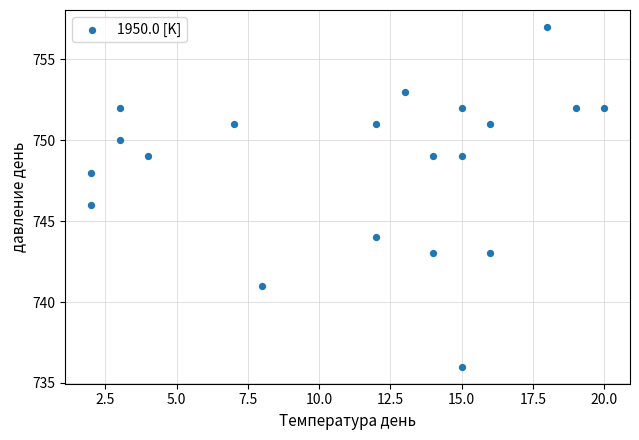

What is the range of X values (max minus min)?

18